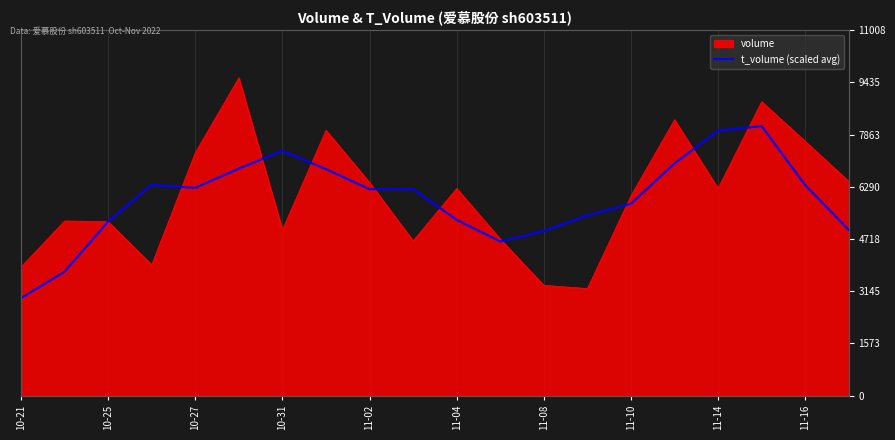

What is the difference between the second highest and second lowest values?

4249.7